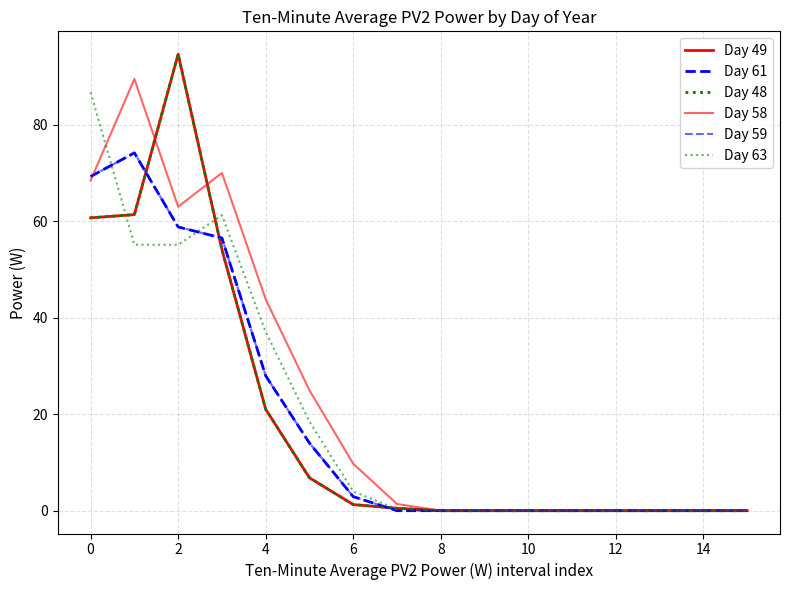

Is this an area chart (filled region under the line)?

No